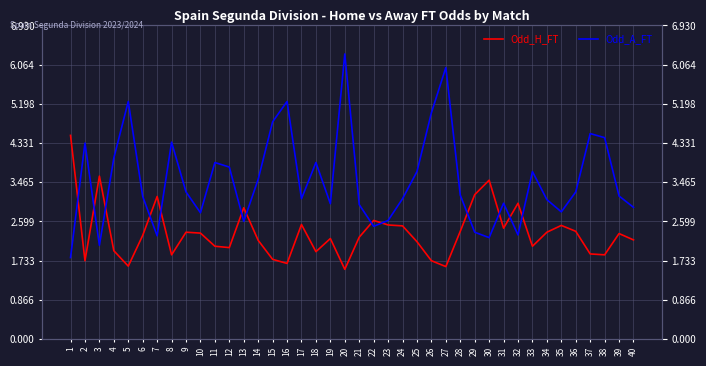

At how many categories does at least one series exceed 2?

40